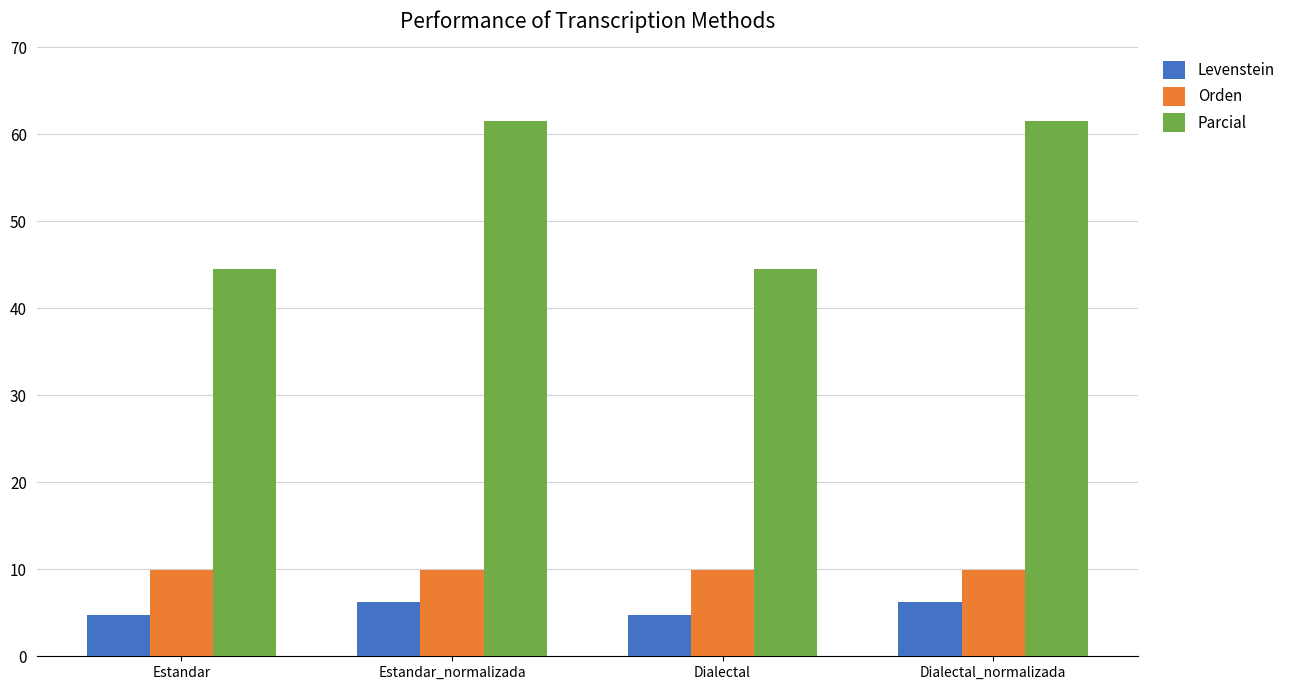

Read the Parcial value at Estandar.

44.4